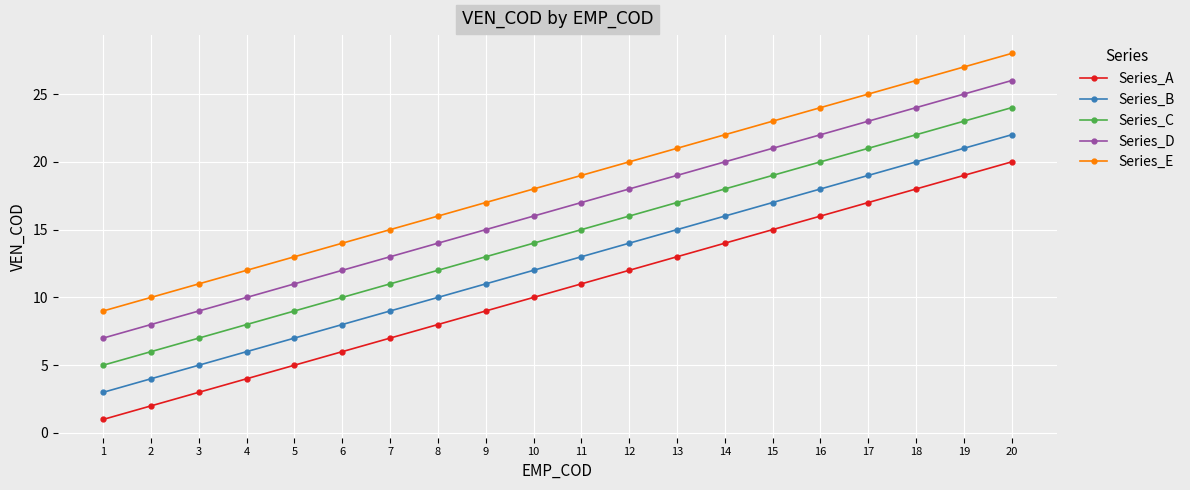

What is the sum of the Series_A values at 4 and 9?

13